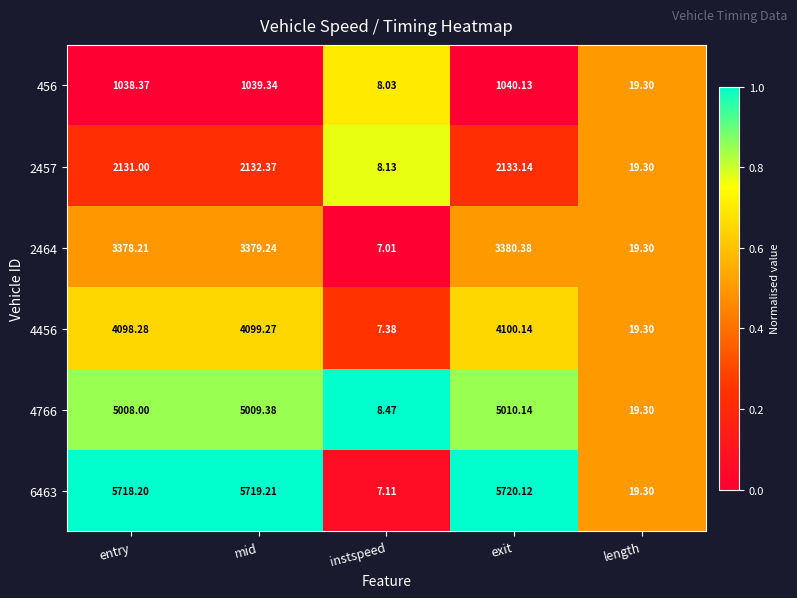

What is the total value across all series at instspeed?

46.1